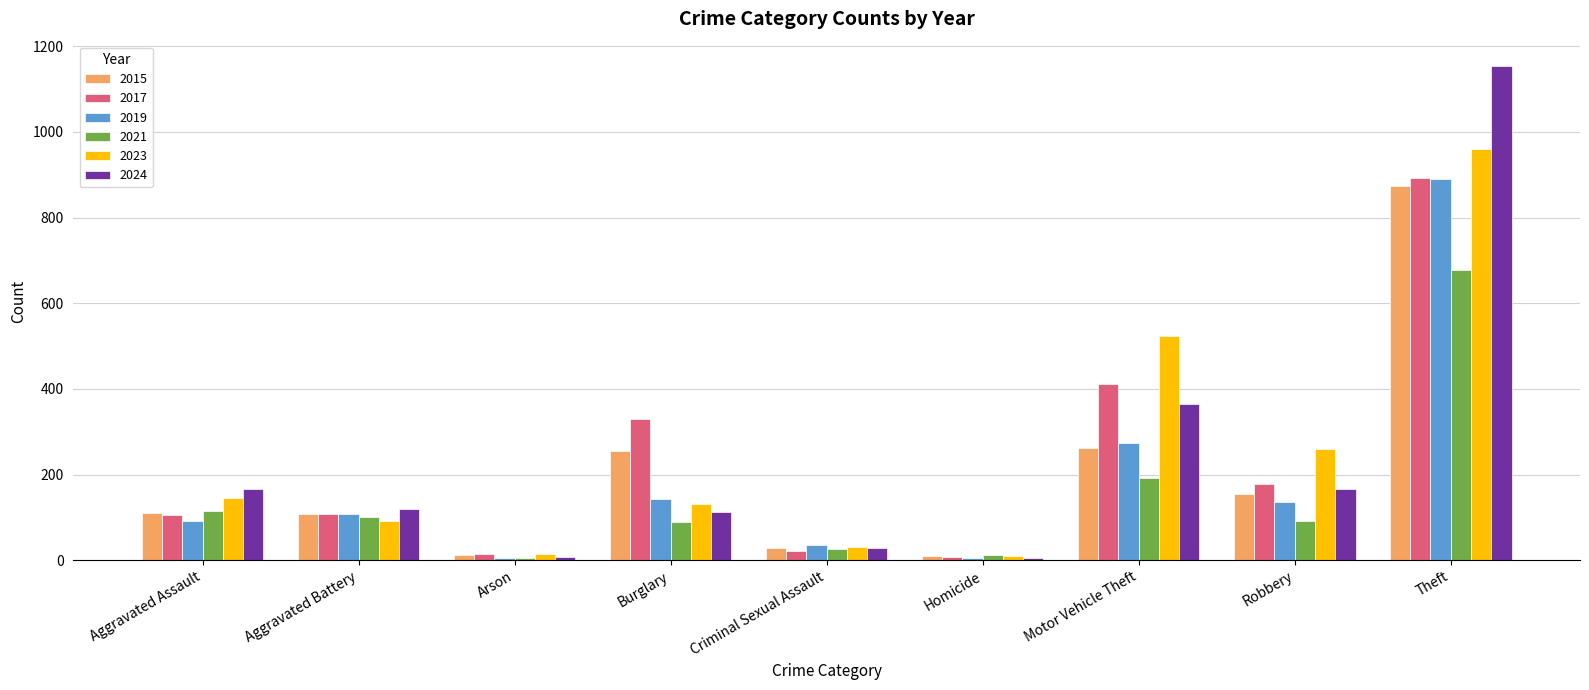

The 2019 series shows 55 at Aggravated Battery. True or false?

False